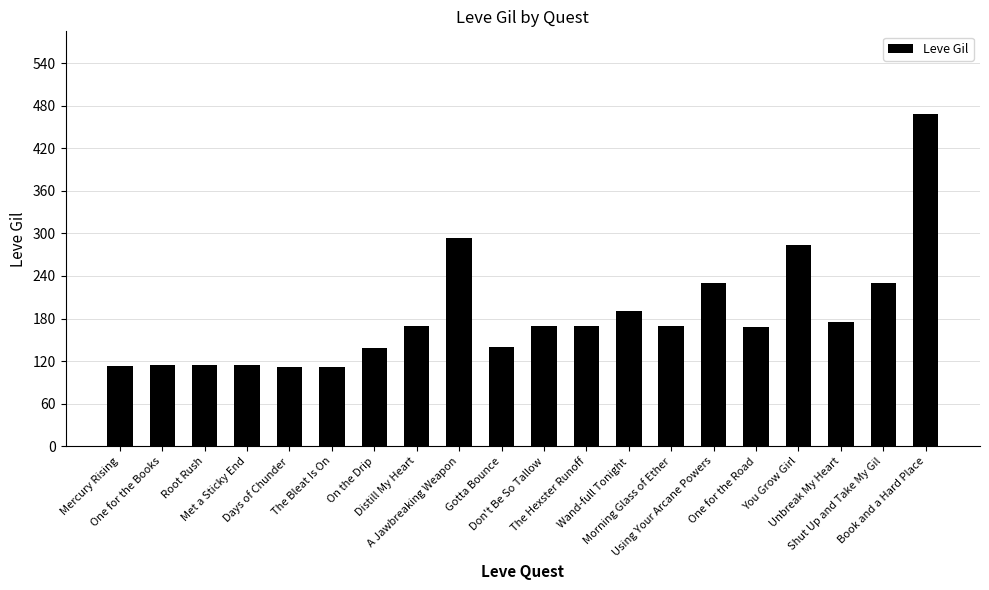

What is the difference between the second highest and minimum values?

181